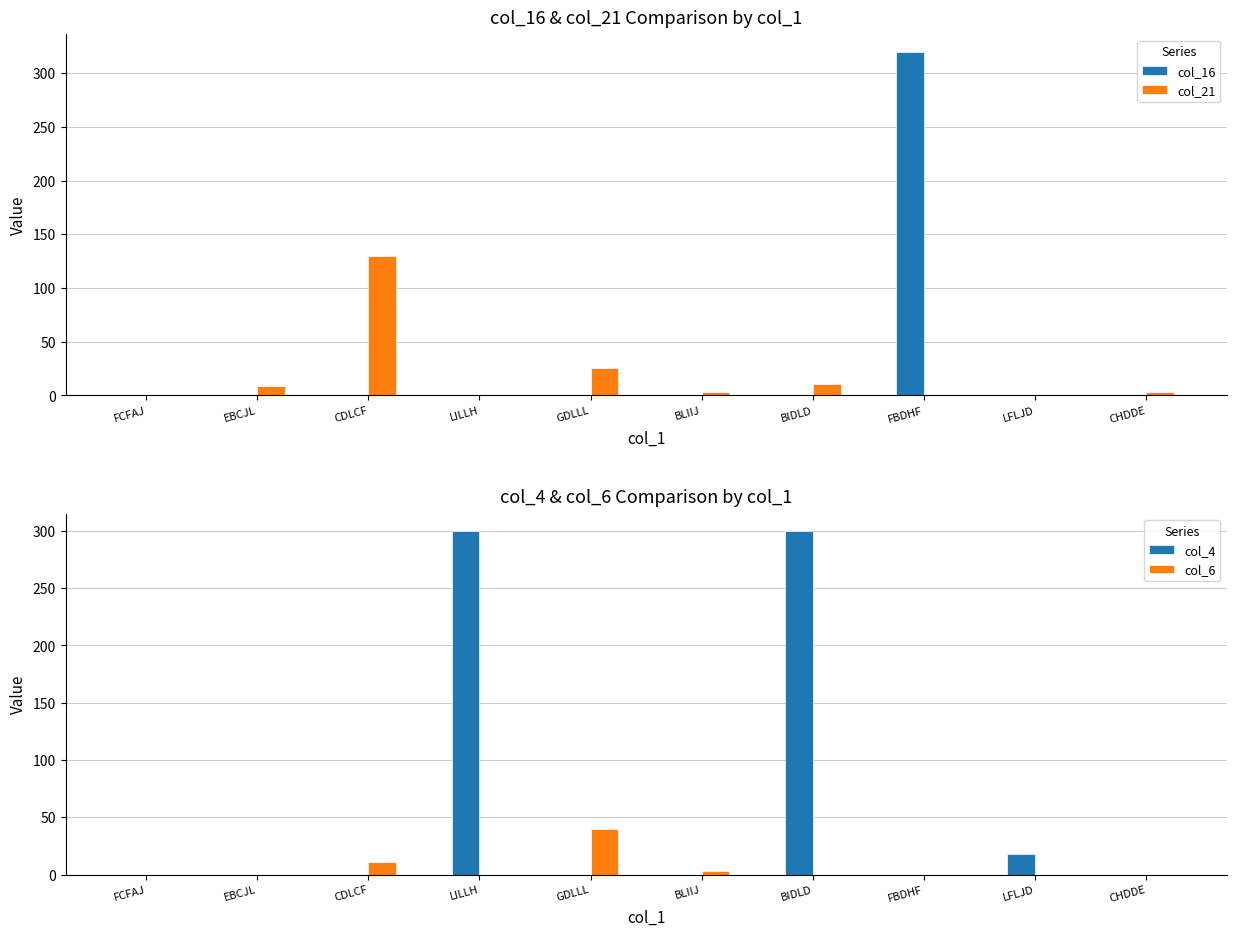

True or false: col_16 has a value of 0 at BLIIJ.

True